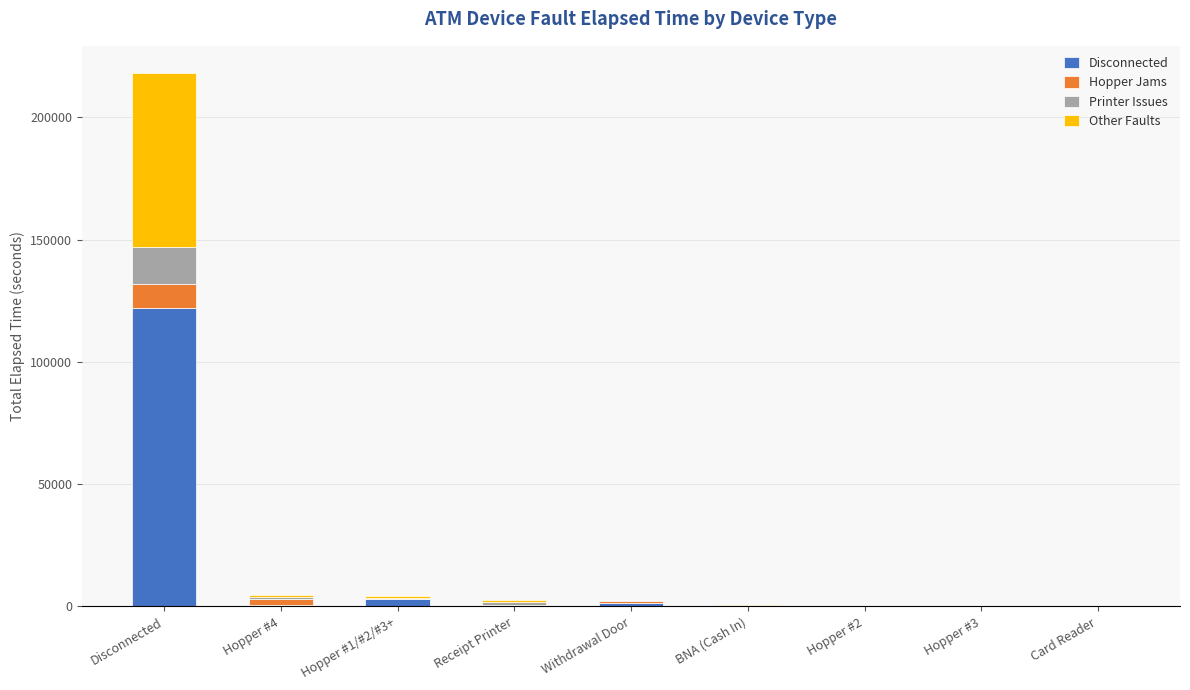

What is the maximum value for Disconnected?

121958